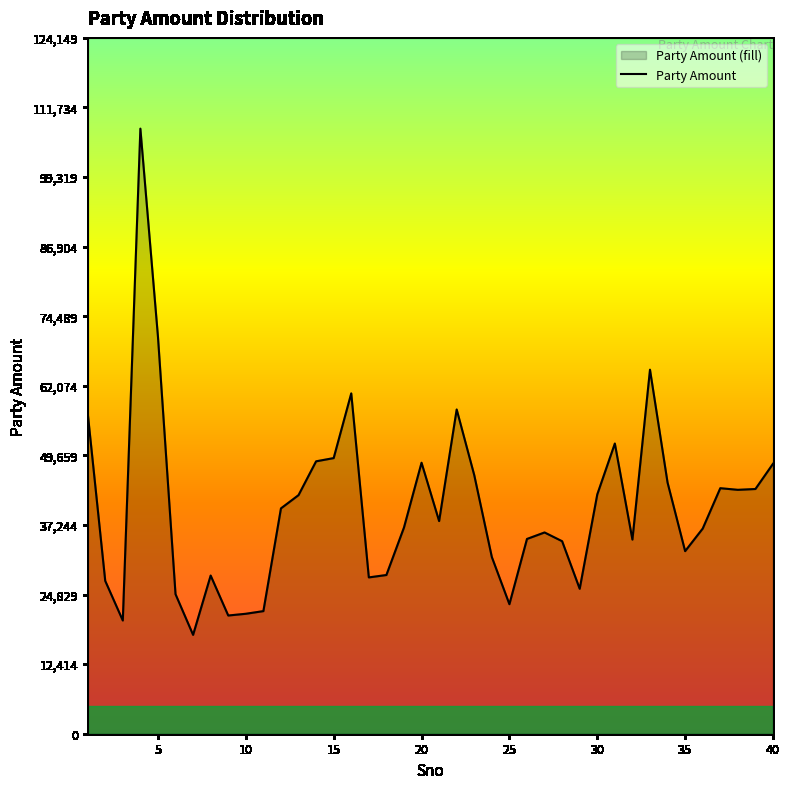

The chart shows a value of 70854 at 5. True or false?

True